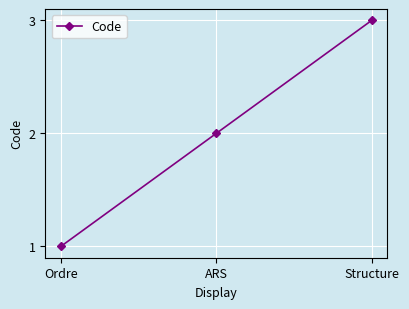

The chart shows a value of 3 at ARS. True or false?

False